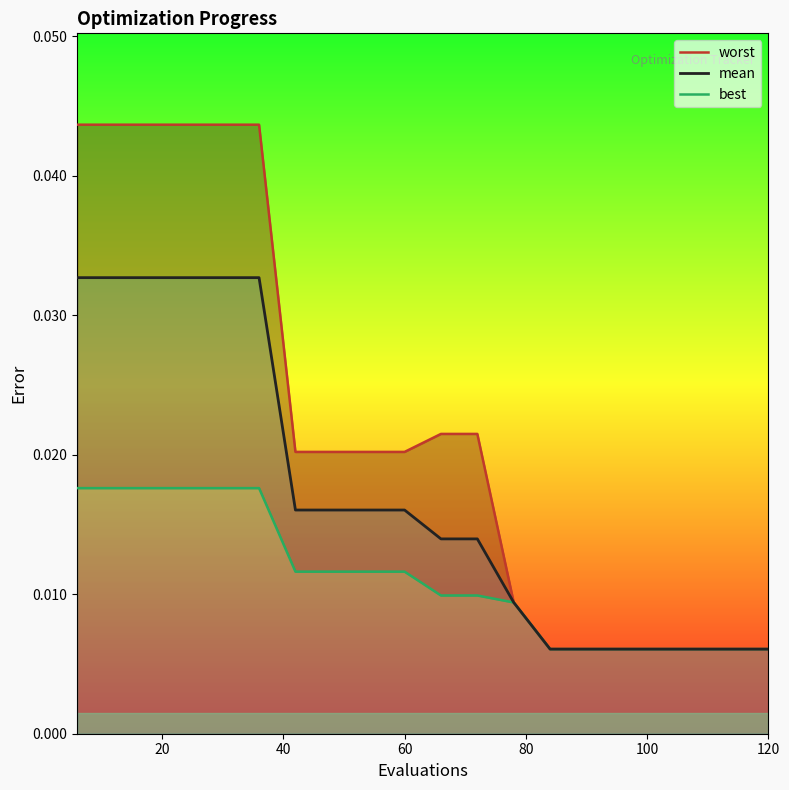

What is the label of the 4th point from the left?

60